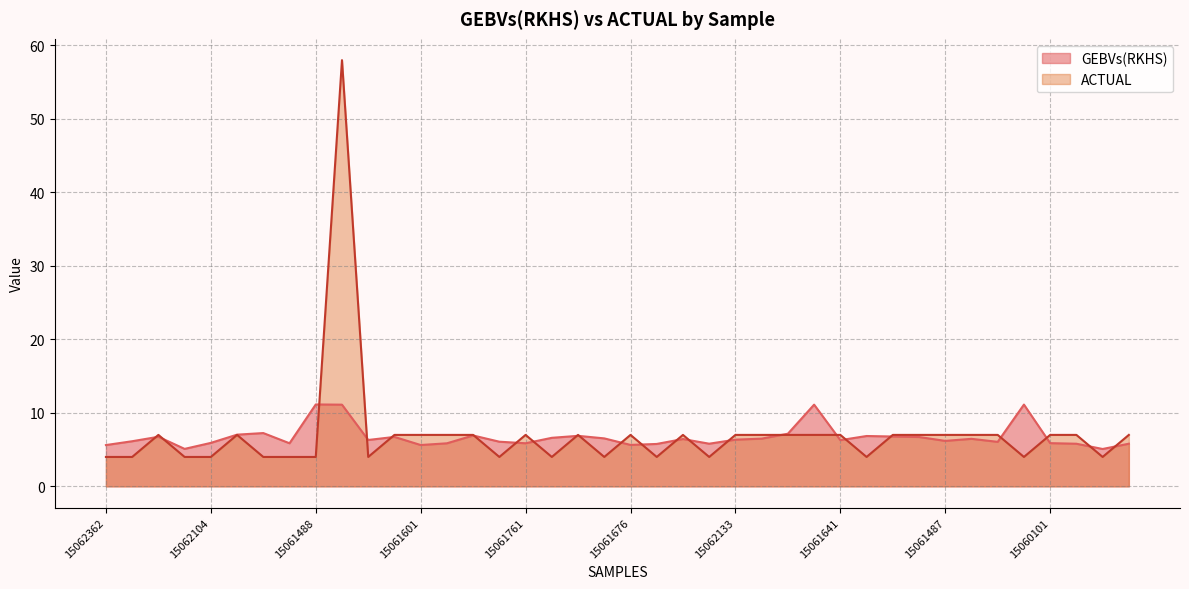

What is the maximum value shown in the chart?

58.0